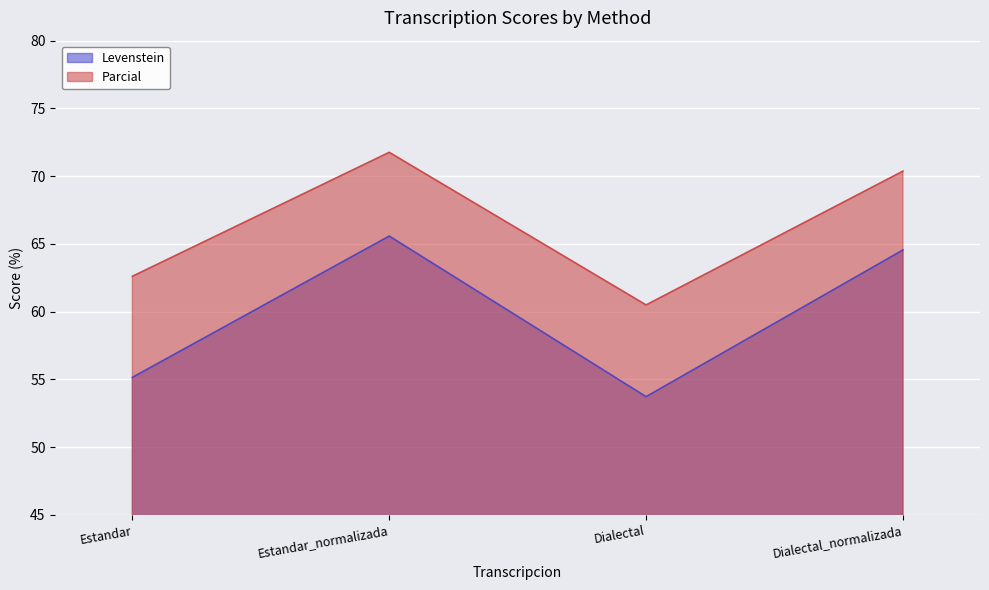

At how many categories does at least one series exceed 60?

4